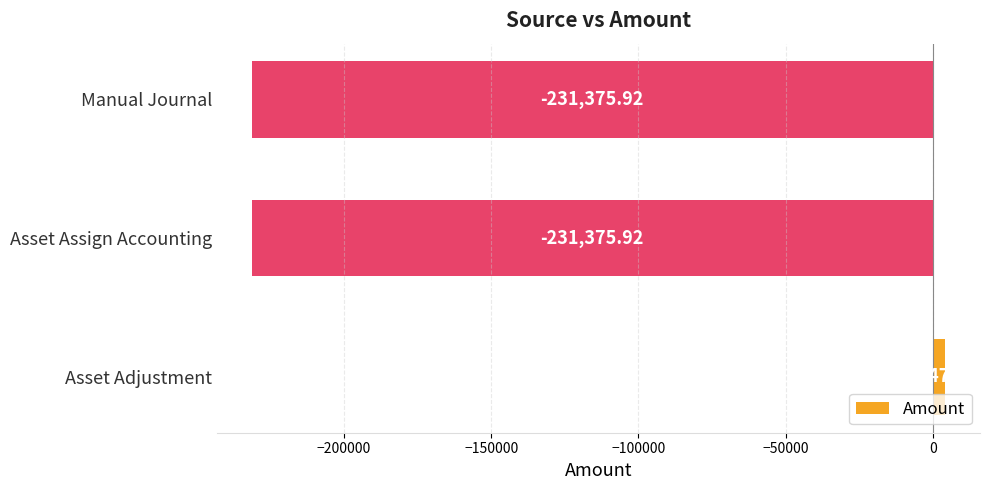

What is the difference between the maximum and minimum values?

235622.9